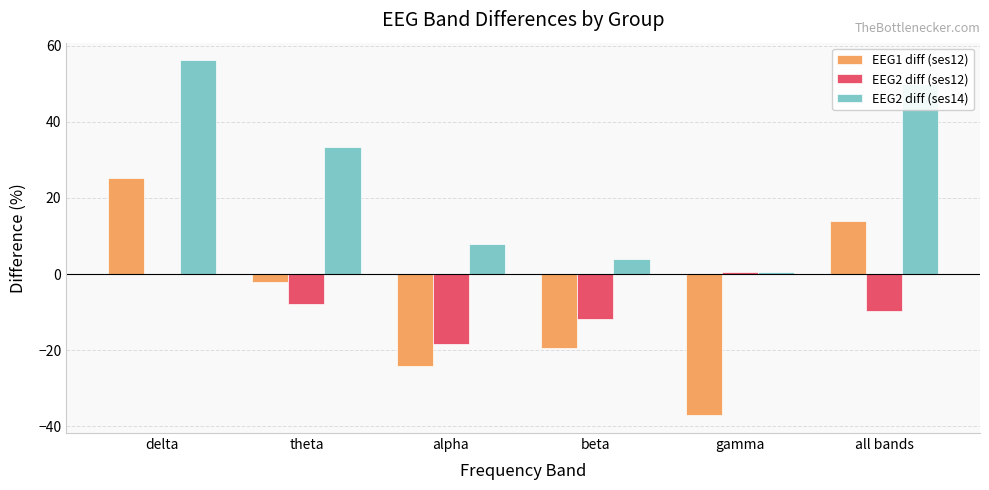

The EEG2 diff (ses14) series shows 12.7 at alpha. True or false?

False